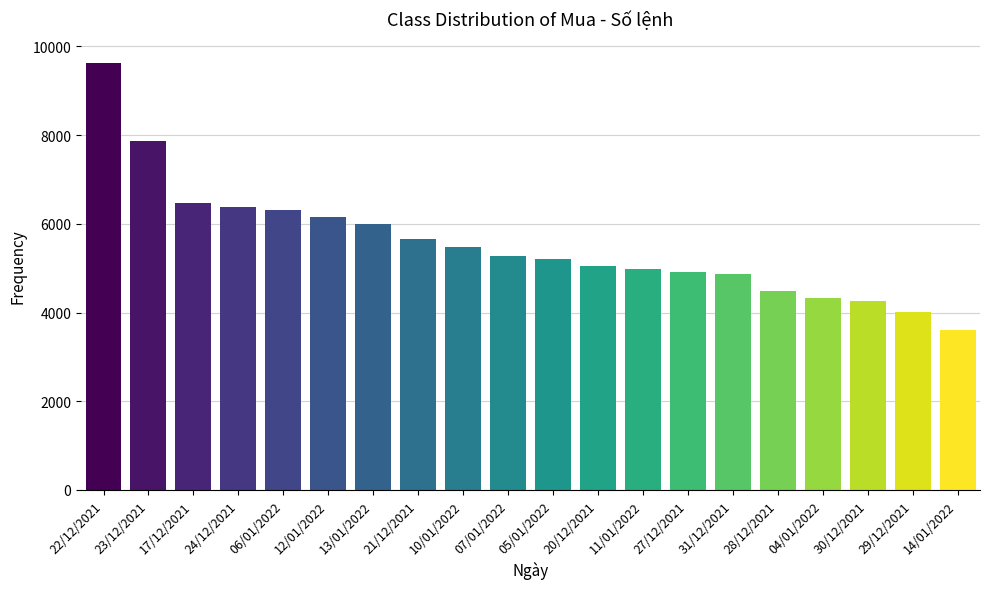

What is the value of the 11th bar from the left?

5216